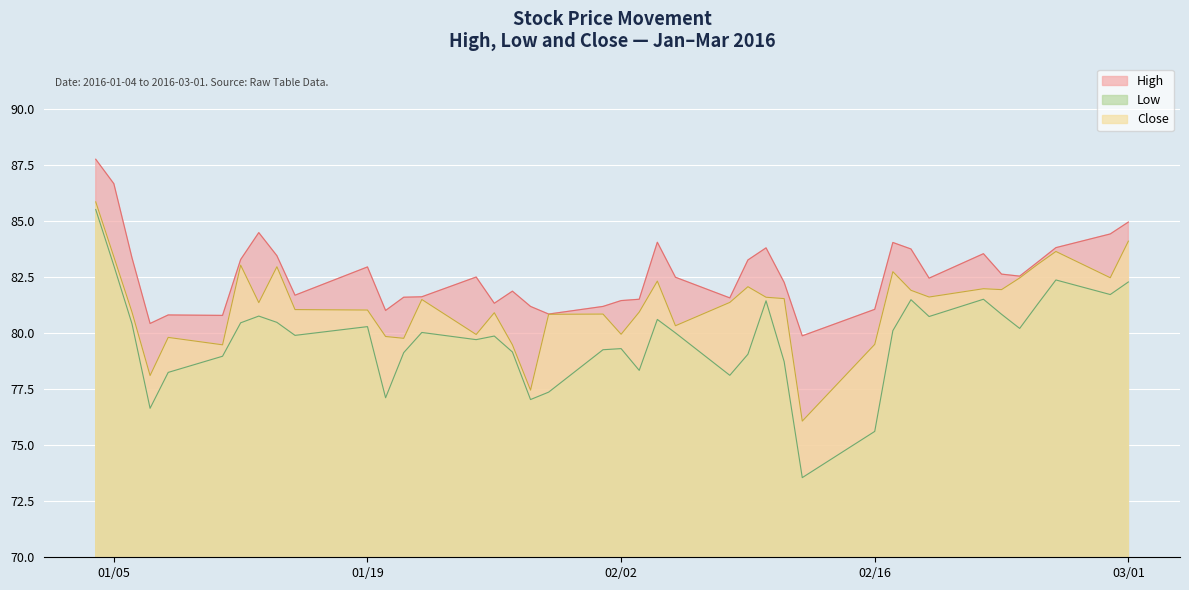

List the series in order of their overall mean, highest first.

High, Close, Low